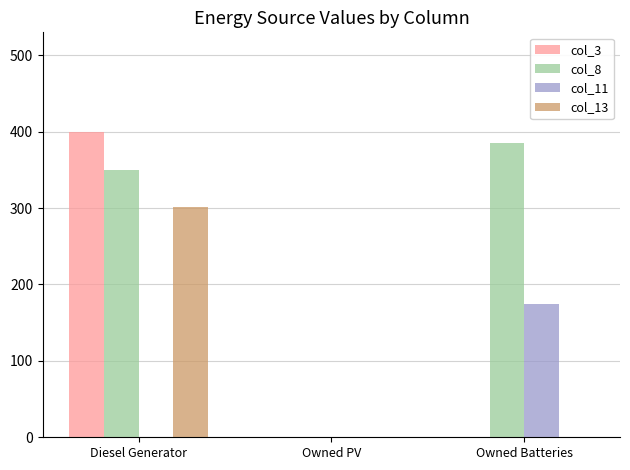

Reading right to left, extract all data points from this chart.

col_3: 0	0	400
col_8: 385	0	350
col_11: 174	0	0
col_13: 0	0	302